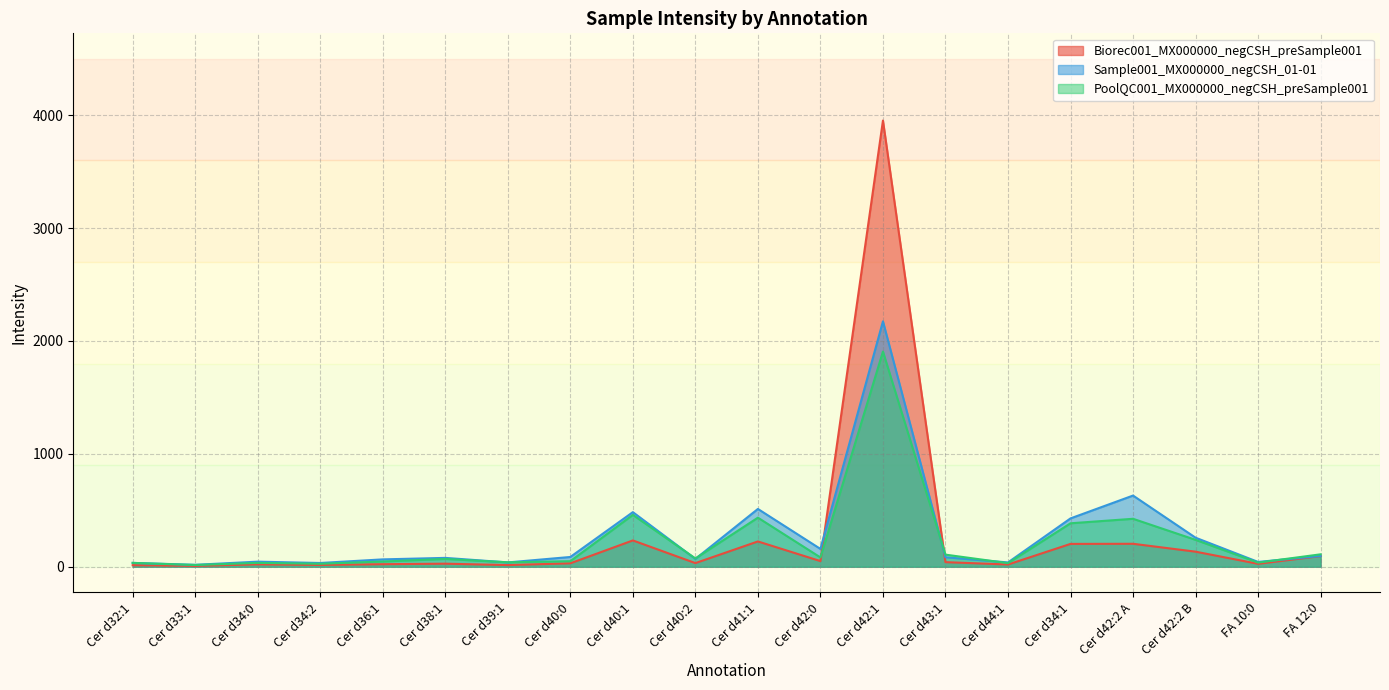

Which has a higher value, Cer d40:2 or FA 10:0?

Cer d40:2